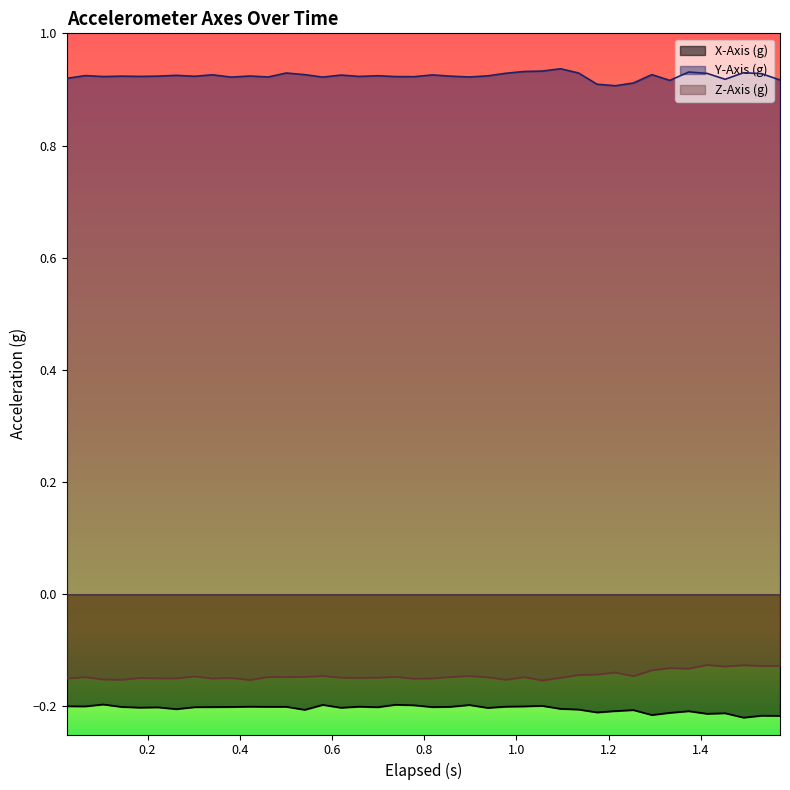

Rank the series by their maximum value, from highest to lowest.

Y-Axis (g), Z-Axis (g), X-Axis (g)